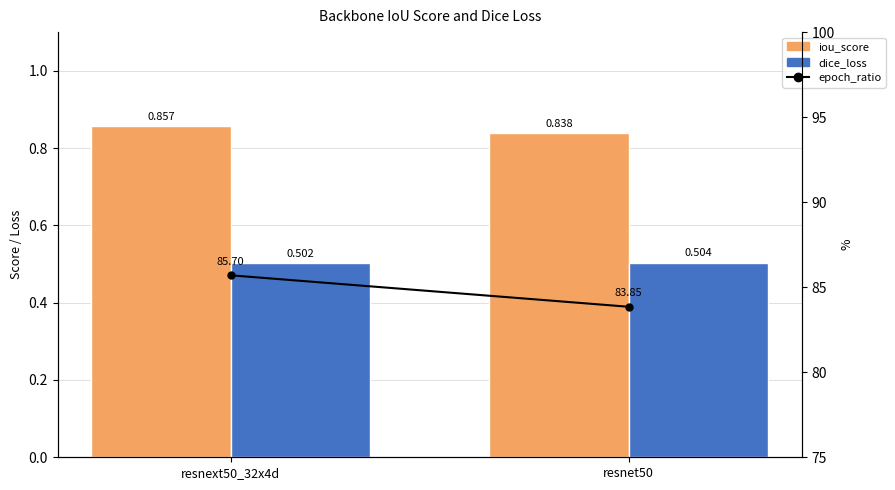

What is the highest value of the dice_loss series?

0.5